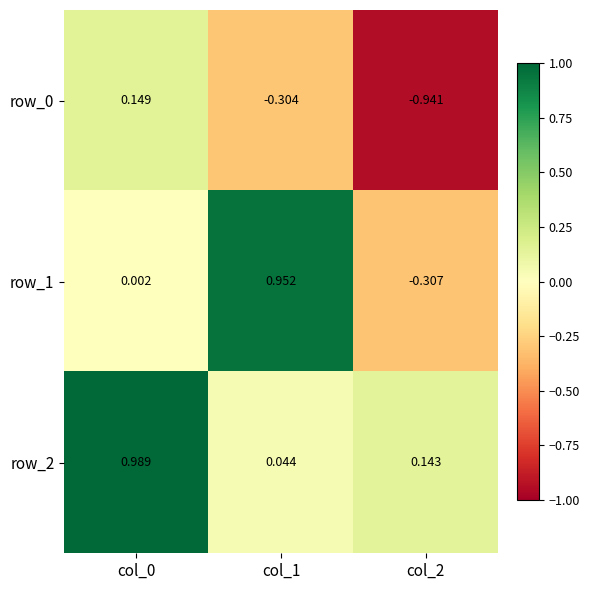

Is the value of row_1 at col_1 greater than the value of row_2 at col_1?

Yes